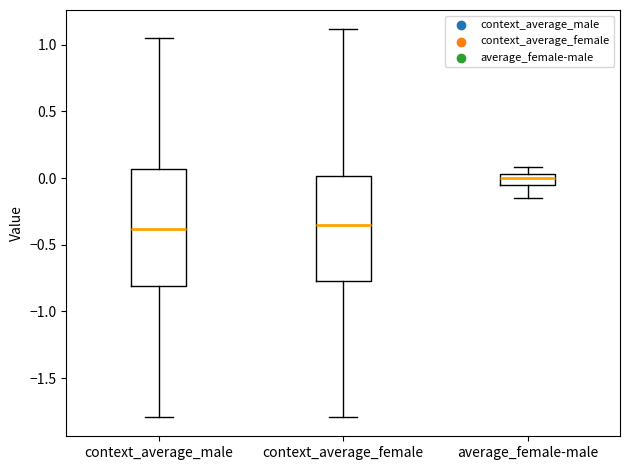

Reading left to right, transcribe this box plot: for each box, give where its median line is, the range the box spans, and where its two whiskers end, as read against the y-axis. The values are not printed on the chart, so give them approximately, as read against the axis.

context_average_male: median -0.40, box -0.80 to 0.05, whiskers -1.80 to 1.05
context_average_female: median -0.35, box -0.75 to 0.00, whiskers -1.80 to 1.10
average_female-male: median 0.00, box -0.05 to 0.05, whiskers -0.15 to 0.10